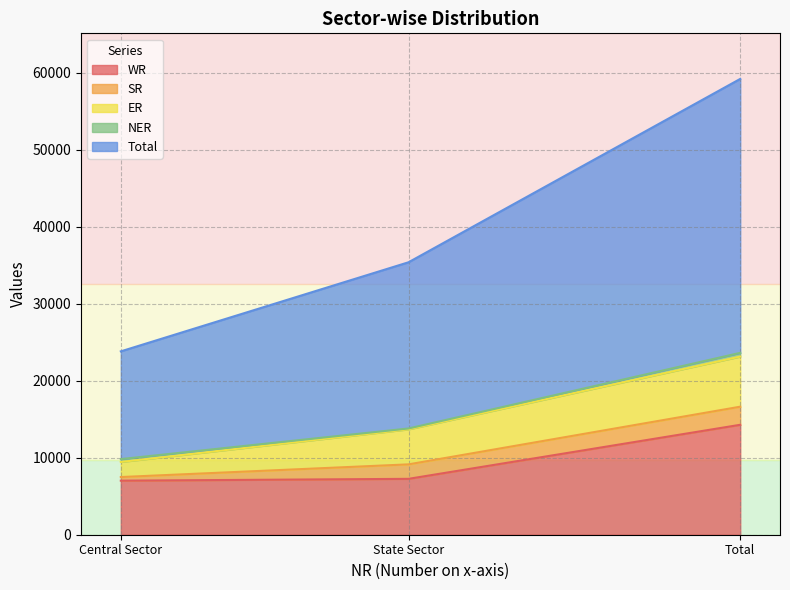

What is the total value across all series at Central Sector?

23807